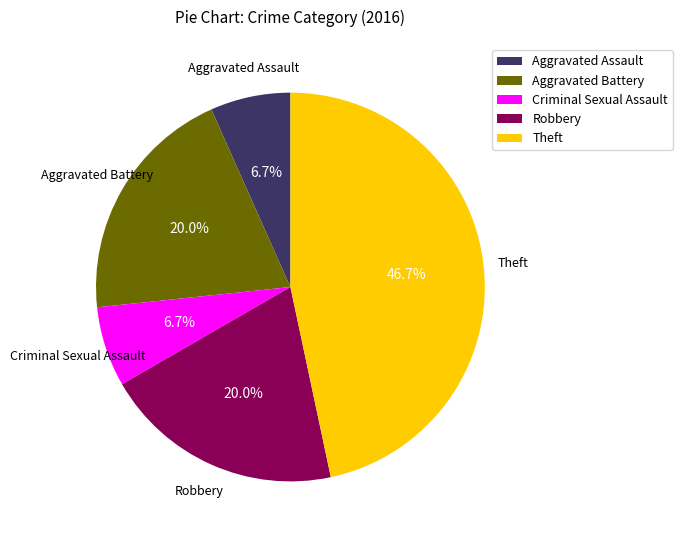

Which has a higher value, Theft or Criminal Sexual Assault?

Theft